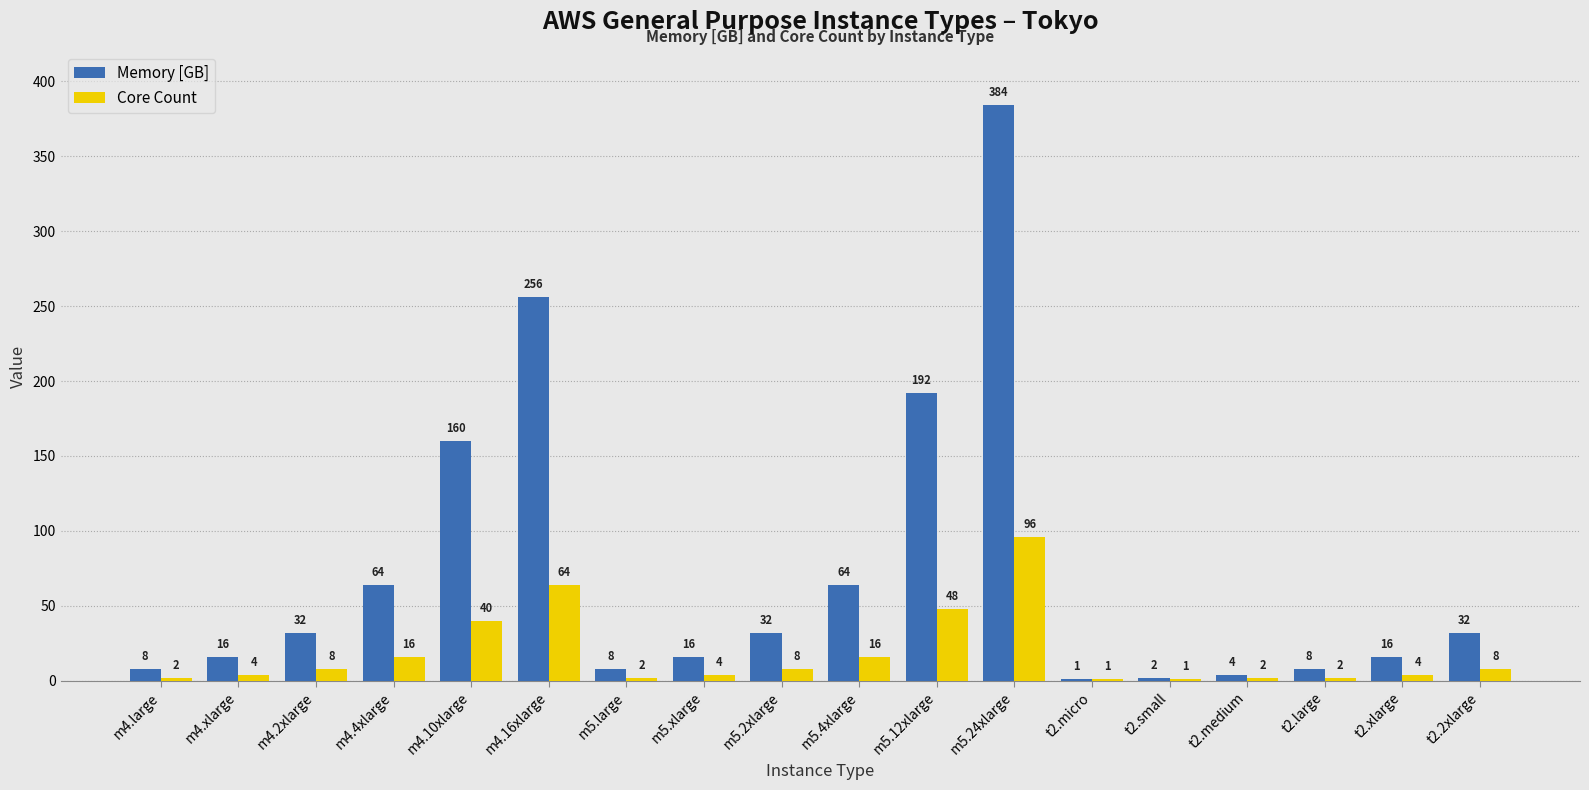

What is the approximate value of Core Count at m4.10xlarge, to the nearest 10?

40